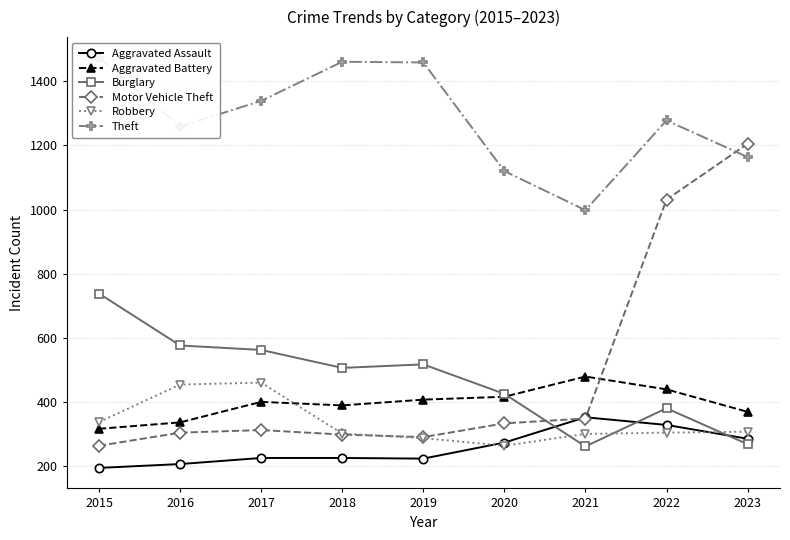

True or false: Aggravated Battery and Aggravated Assault cross at least once.

False